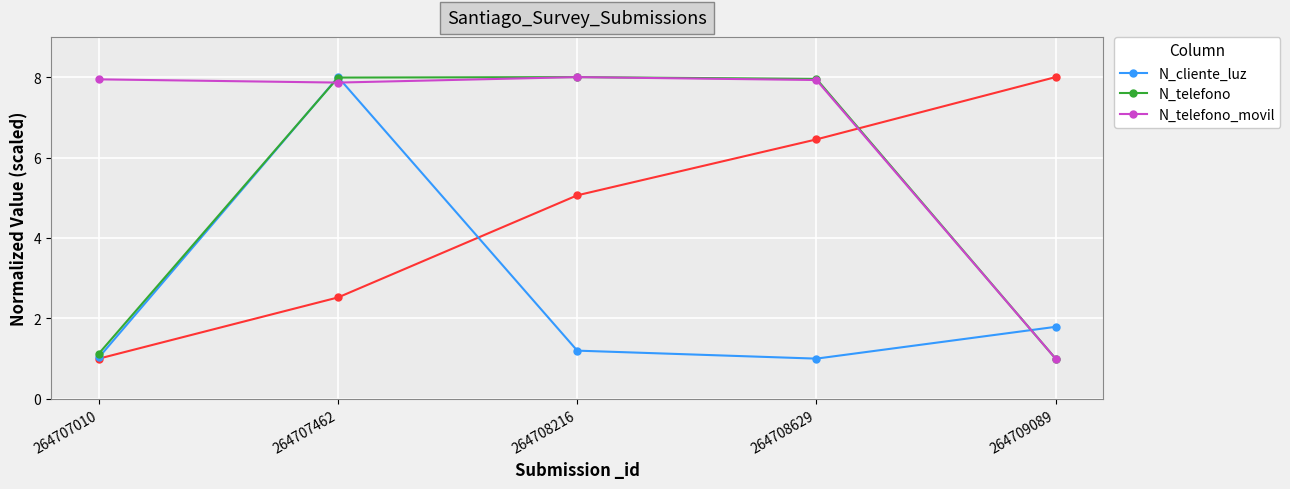

The value of N_cliente_luz at 264707010 is 1.8. True or false?

False